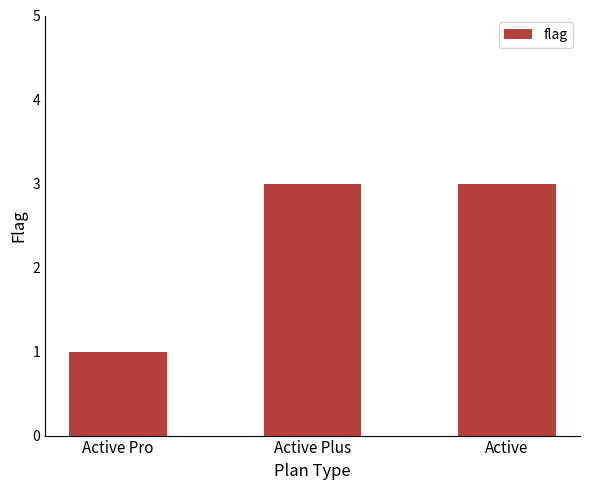

What is the approximate value at Active Plus?

3